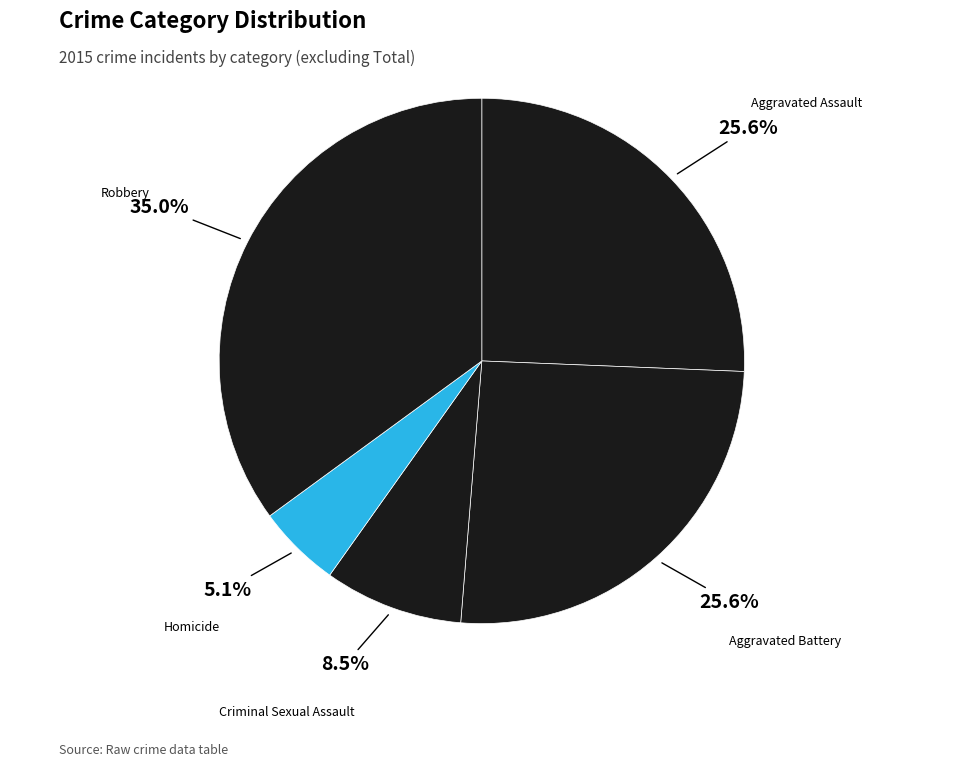

The Aggravated Assault slice represents 19% of the pie. True or false?

False